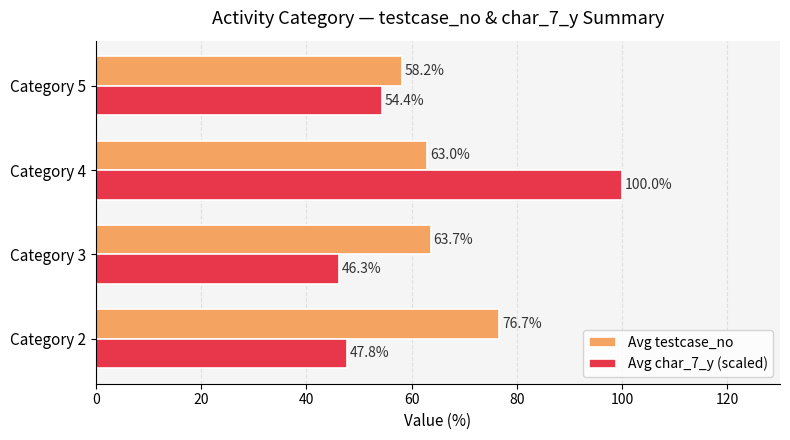

At which category is the sum across all series the highest?

Category 4